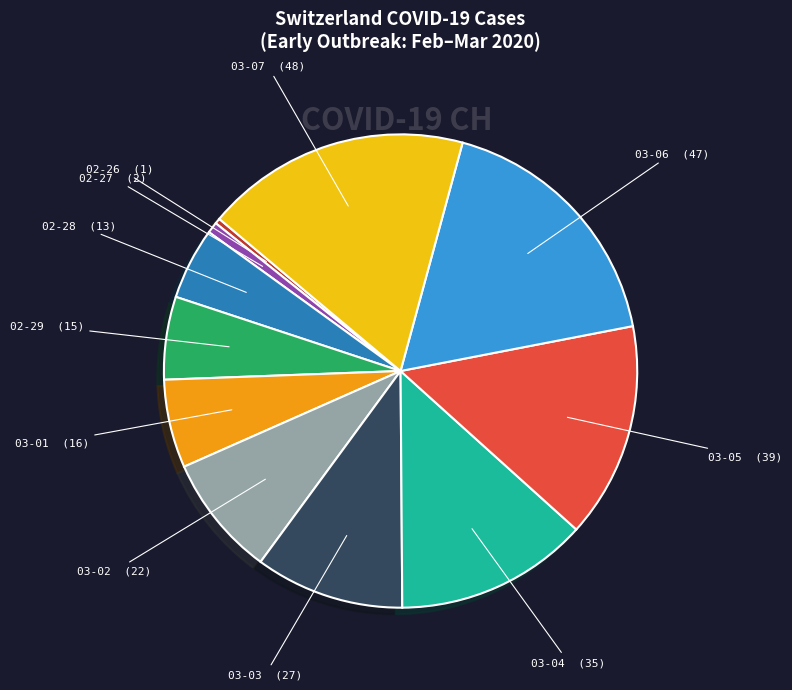

Does any single category account for the majority?

No